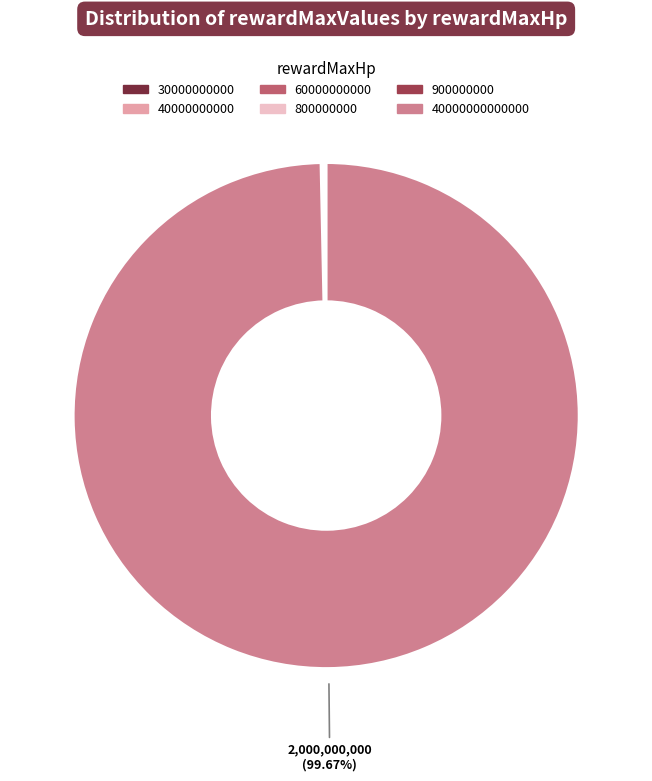

Is there any slice that represents more than half of the pie?

Yes